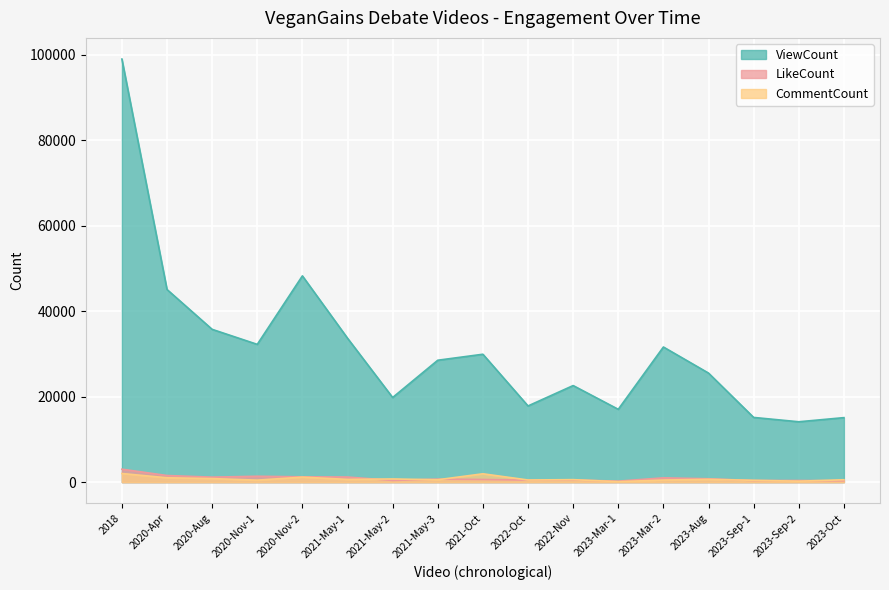

At which category does ViewCount reach its first local valley?

2020-Nov-1